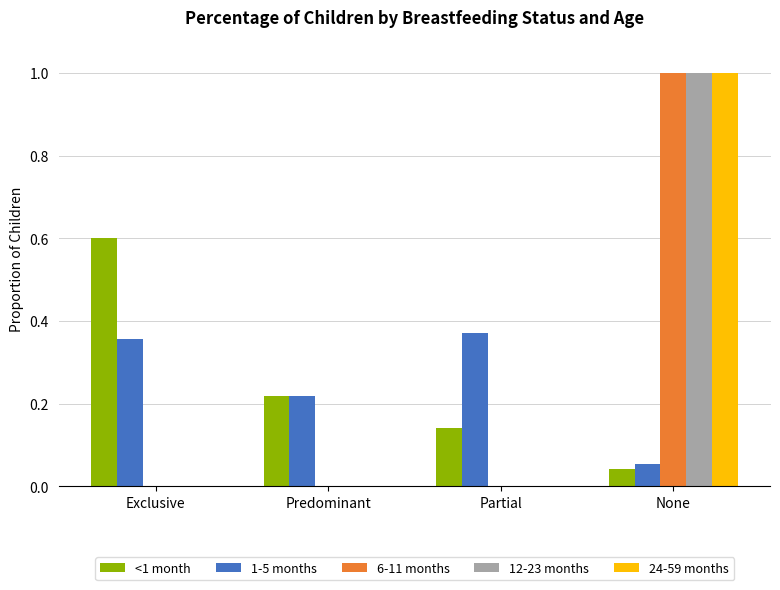

Between Exclusive and Predominant, which series saw the biggest shift?

<1 month